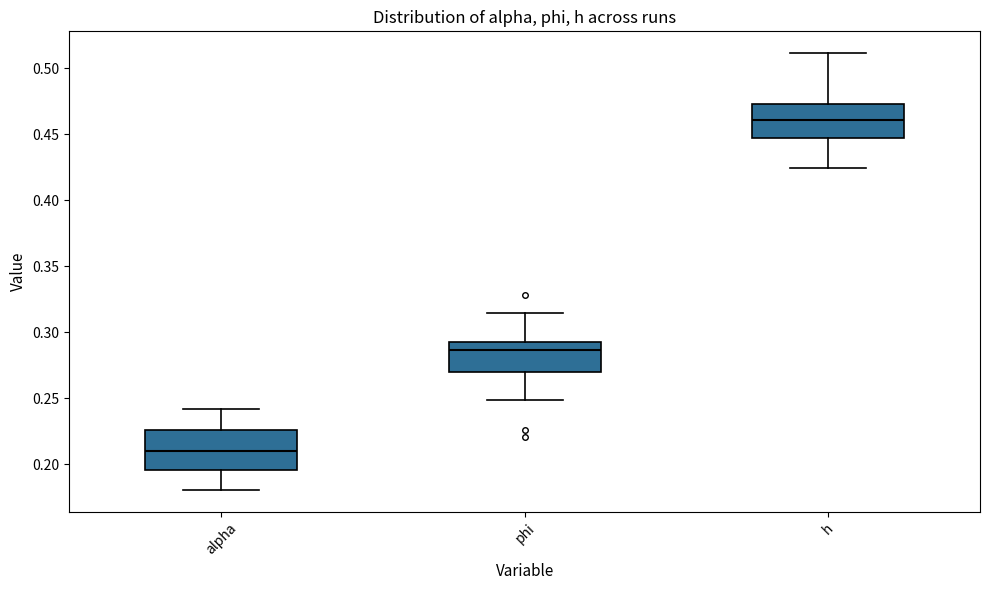

Where is the lower edge of the box for phi on the y-axis? The values are not printed on the chart, so give them approximately, as read against the axis.

0.270